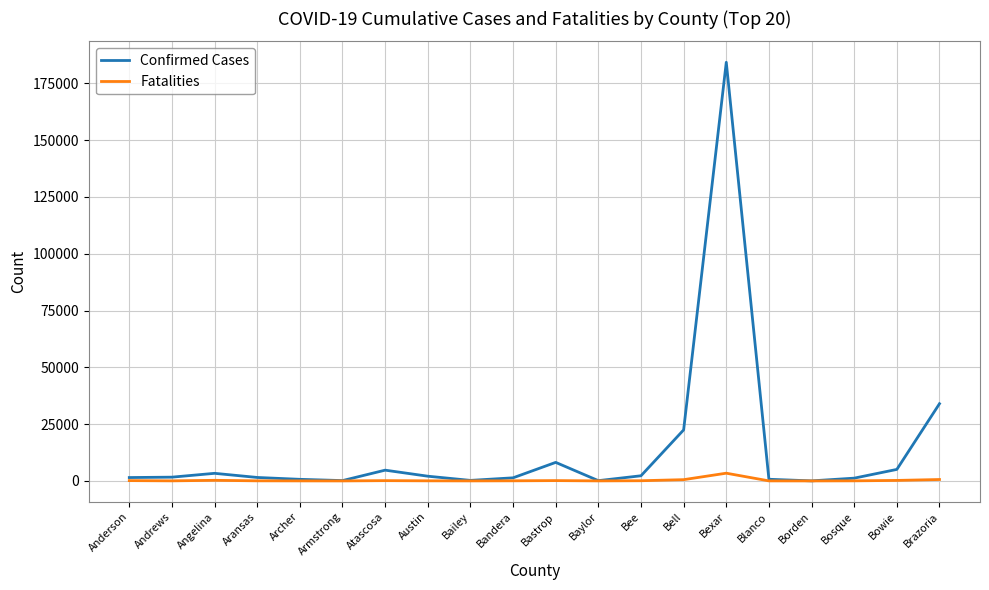

At which category does the chart reach its peak across all series?

Bexar